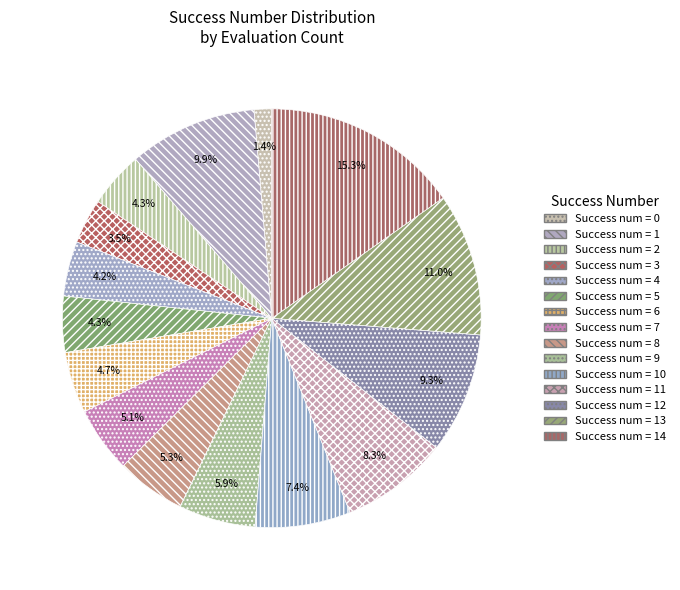

What is the largest slice in the pie chart?

14